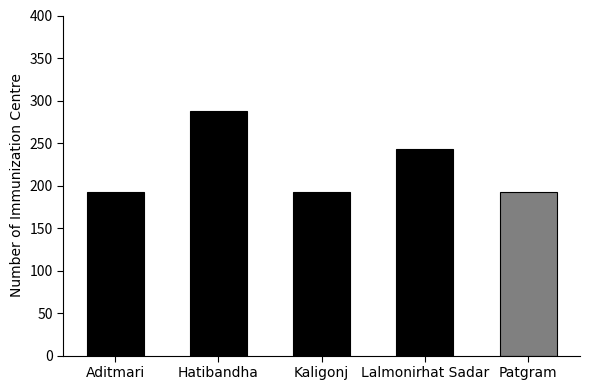

The chart shows a value of 192 at Kaligonj. True or false?

True